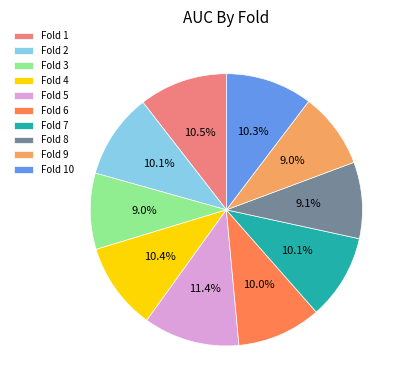

Which has a higher value, Fold 7 or Fold 5?

Fold 5